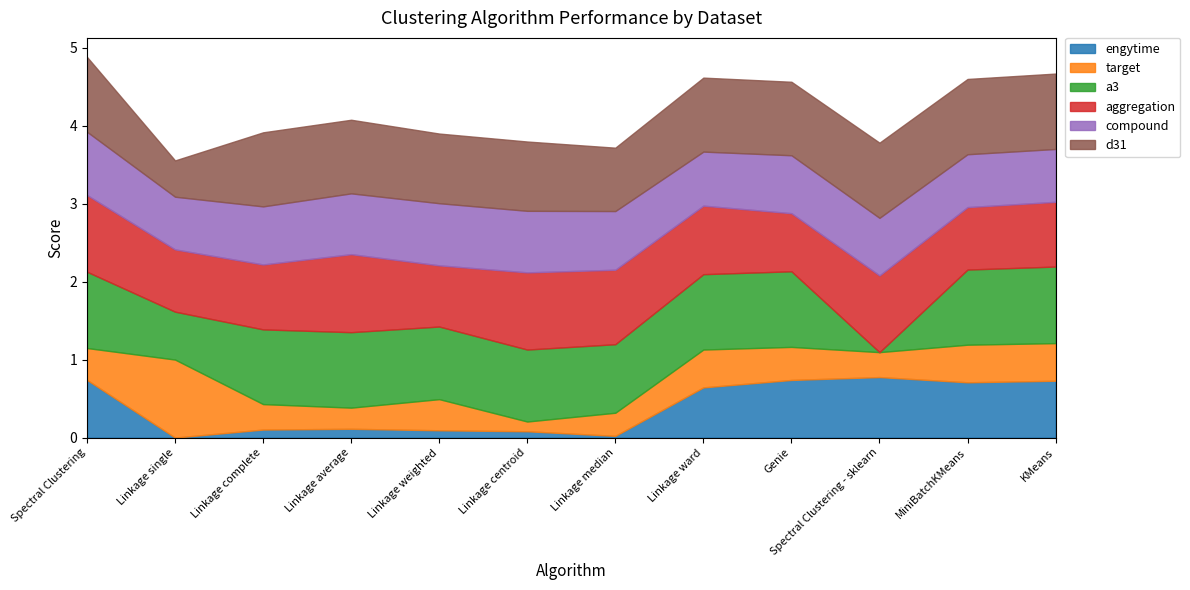

Which series changed the most between Spectral Clustering and Linkage ward?

compound